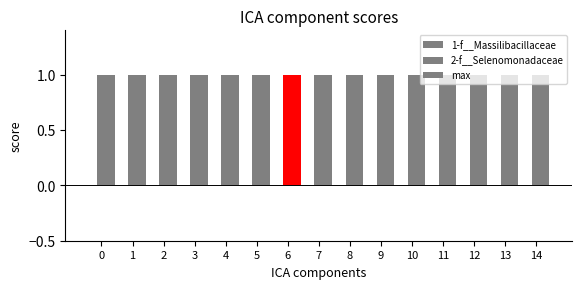

What is the value of the max bar at the 1st from the left?

1